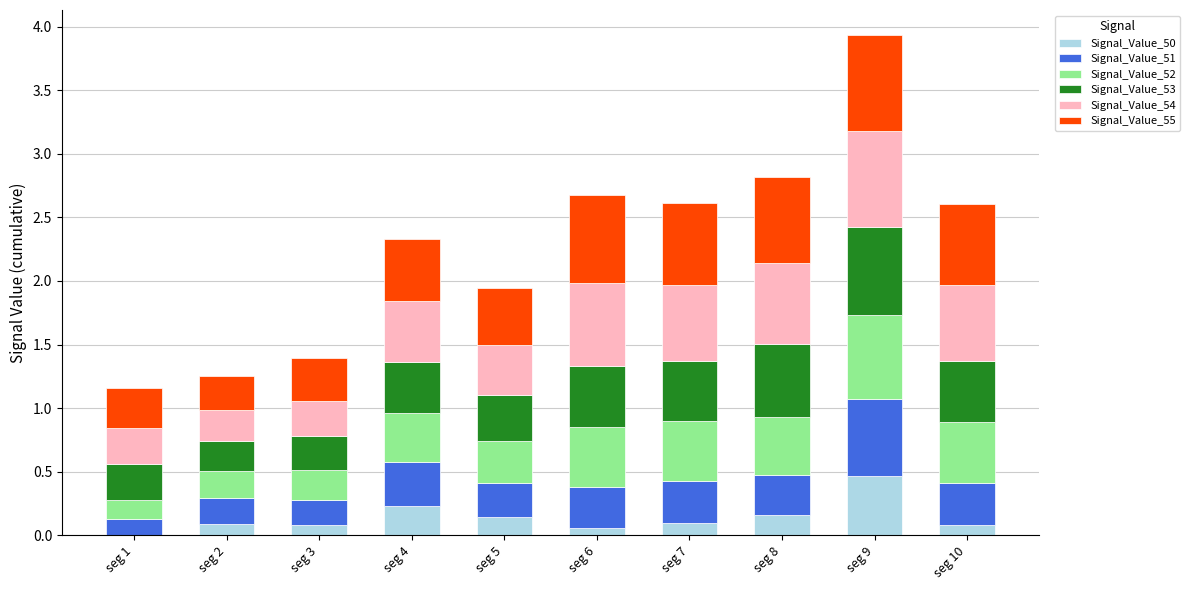

True or false: Signal_Value_50 has a value of 0.1 at seg 2.

True